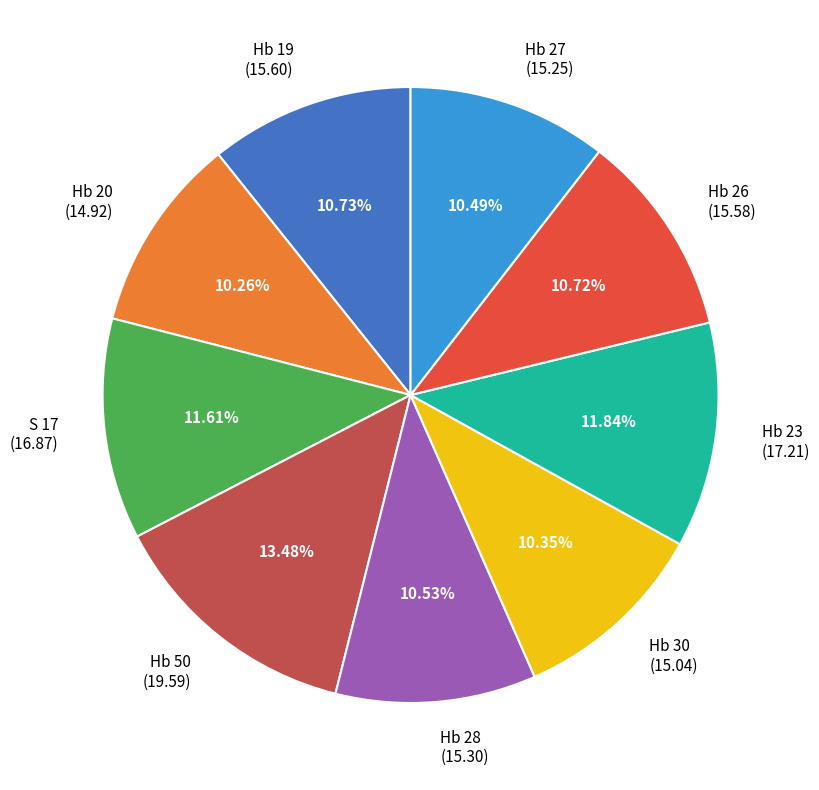

Does Hb 27 account for over 50% of the chart?

No